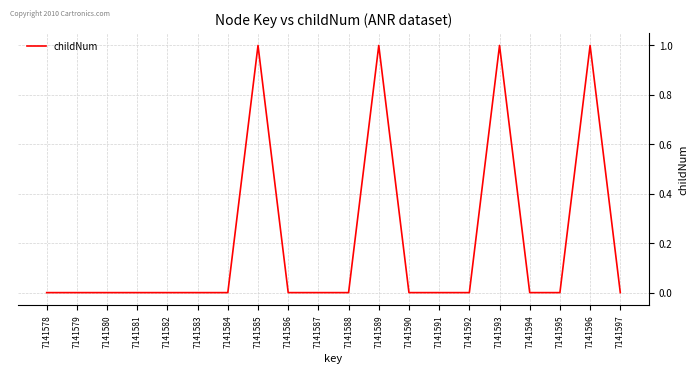

Is it true that the value at 7141584 is 0?

True